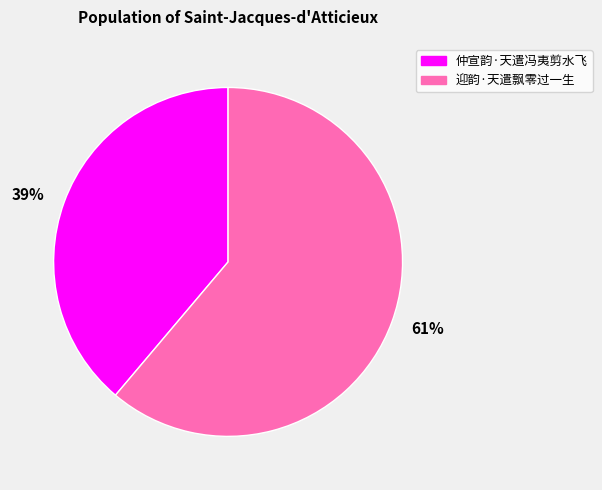

Do 61% and 39% together represent more than half of the pie?

Yes